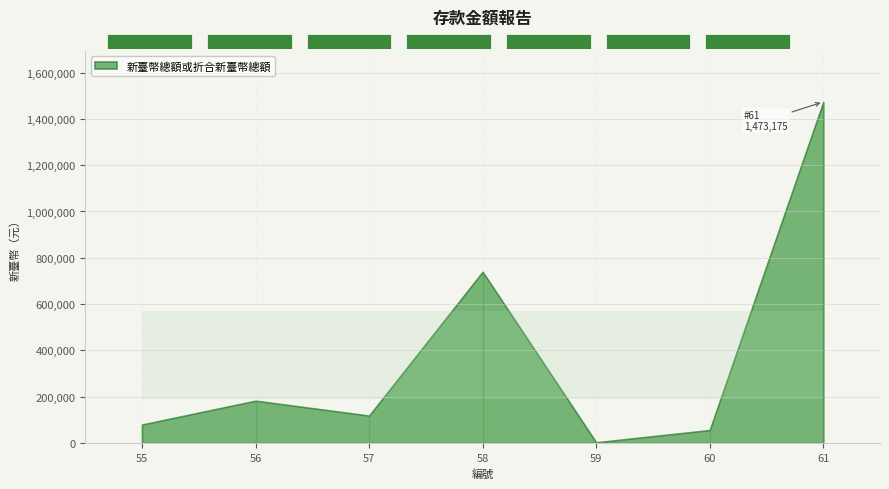

What is the difference between the maximum and minimum values?

1470093